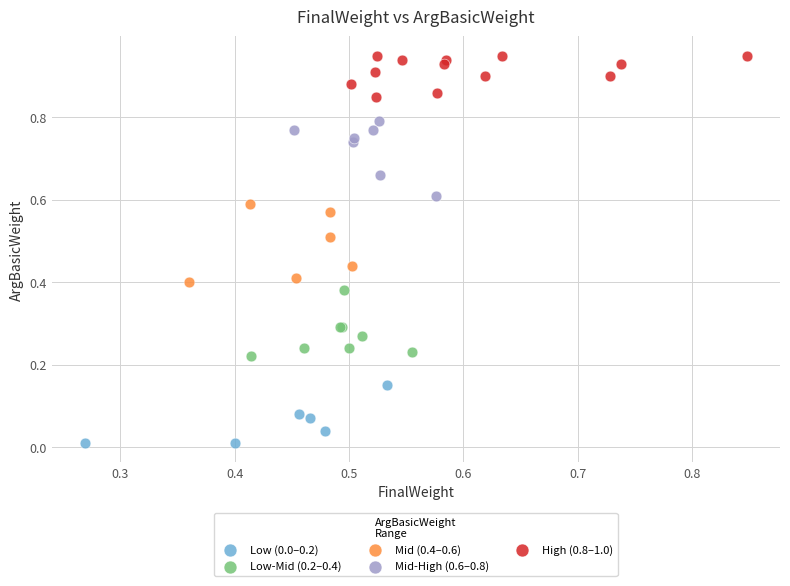

Which series contains the highest Y value?

High (0.8–1.0)